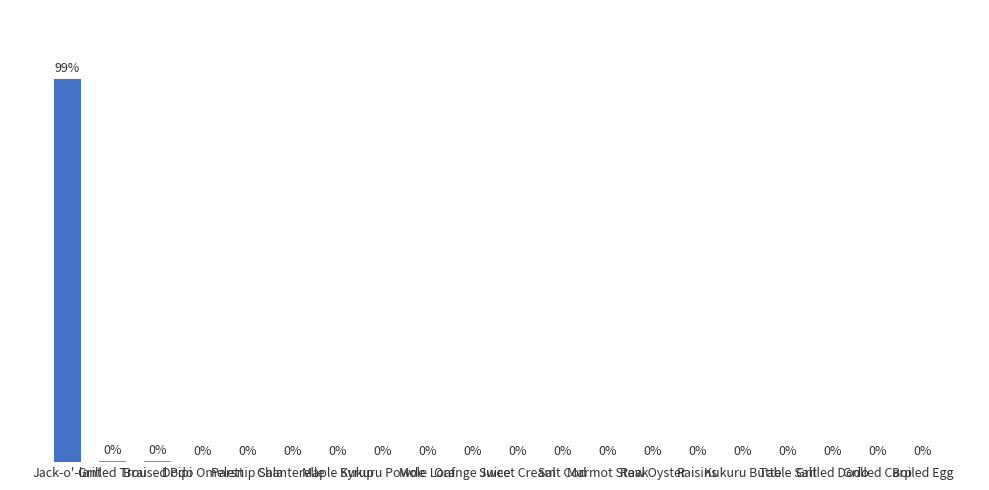

What is the sum of all values?

3832624.0